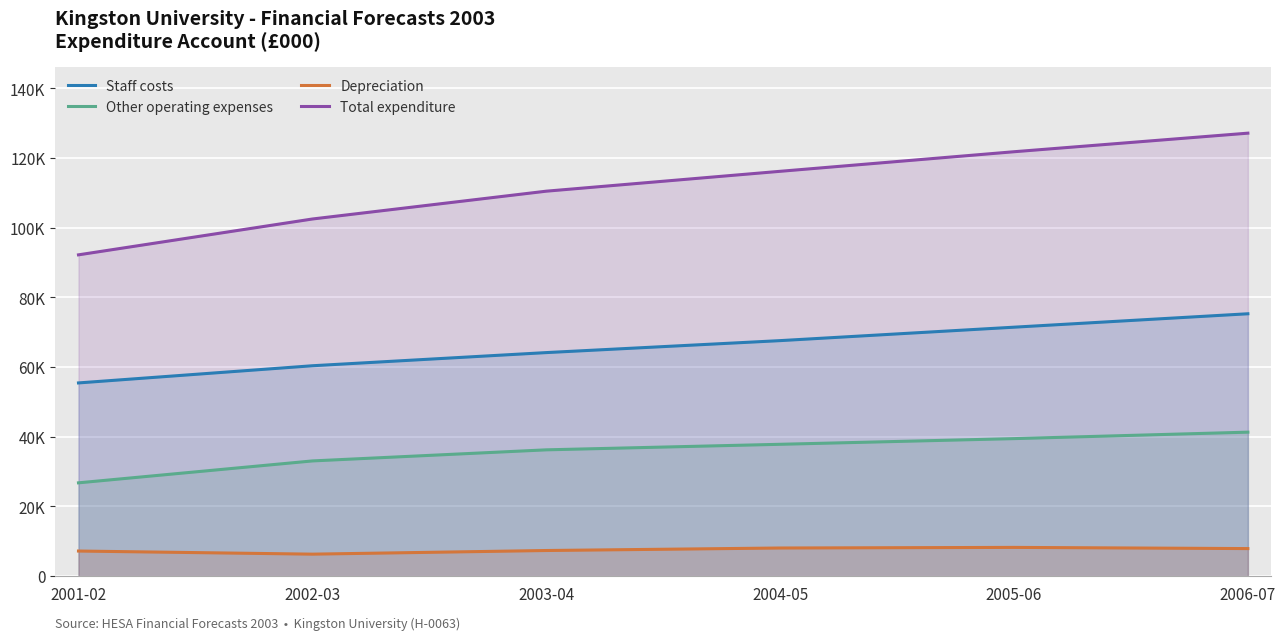

Does the chart display data point markers on the line(s)?

No